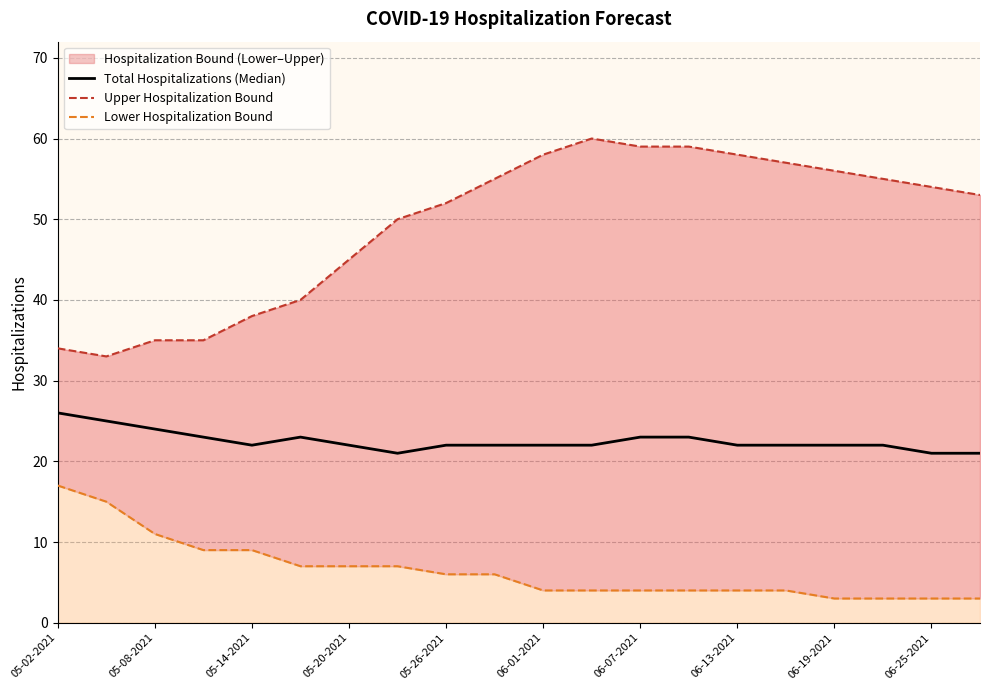

Does the chart display data point markers on the line(s)?

No